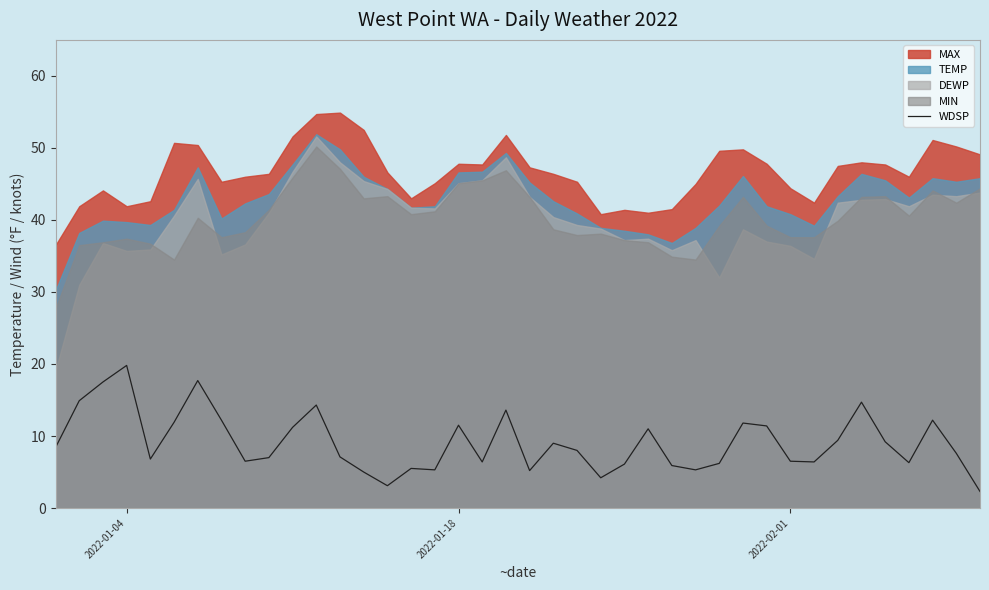

What is the sum of all values?

364.4